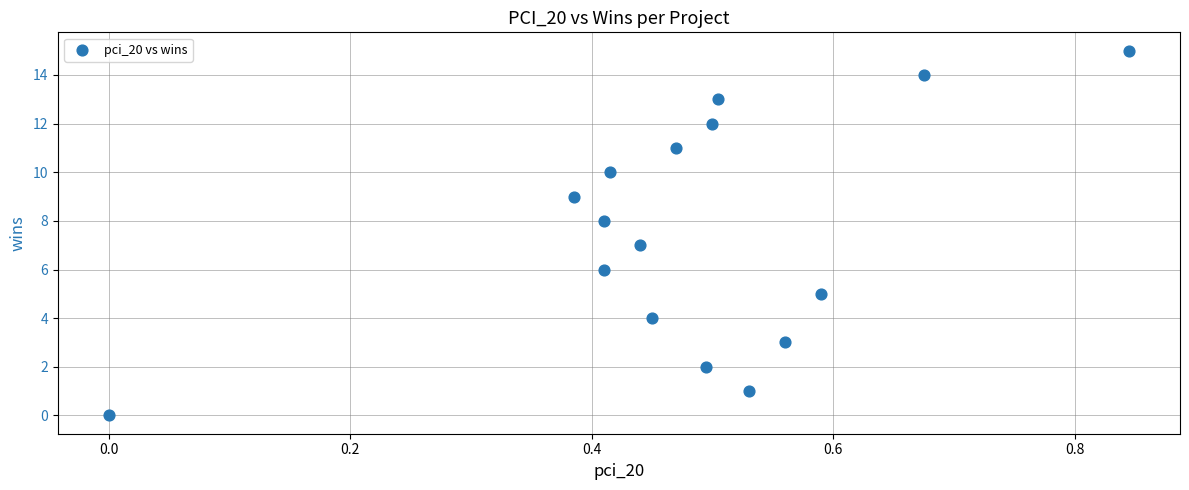

What is the range of Y values (max minus min)?

15